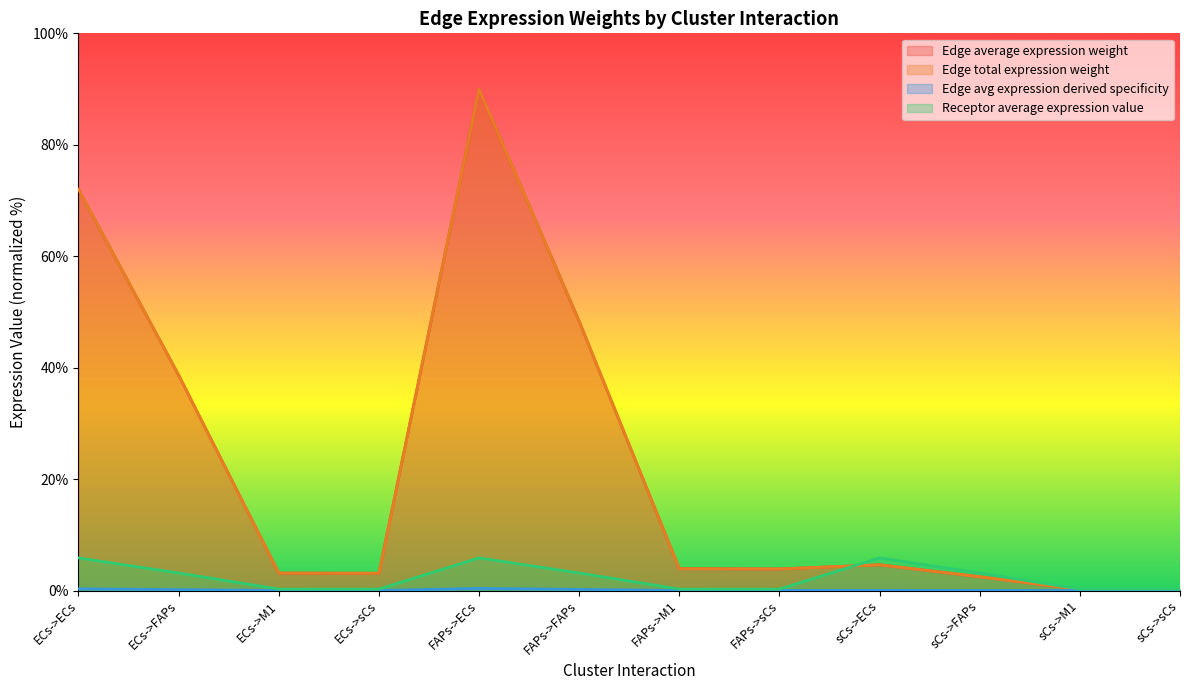

Which has a higher value, ECs->M1 or FAPs->FAPs?

FAPs->FAPs